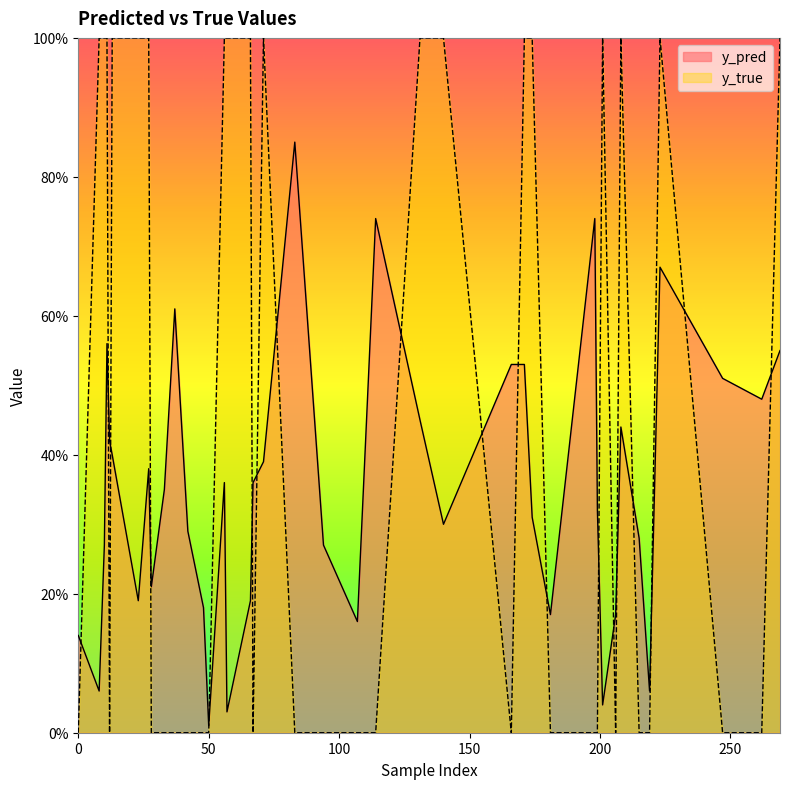

In y_true, how many points are lower than both neighbors (excluding endpoints)?

3